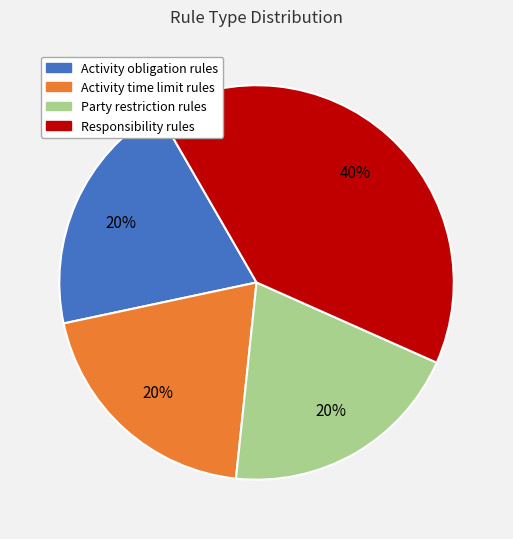

What percentage is the Activity time limit rules slice, to the nearest percent?

20%